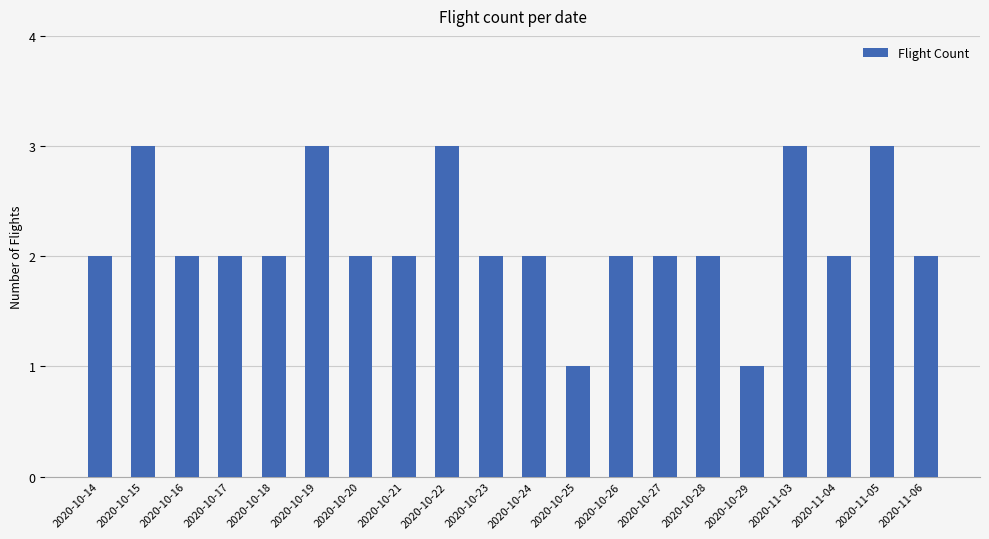

The chart shows a value of 4 at 2020-11-05. True or false?

False